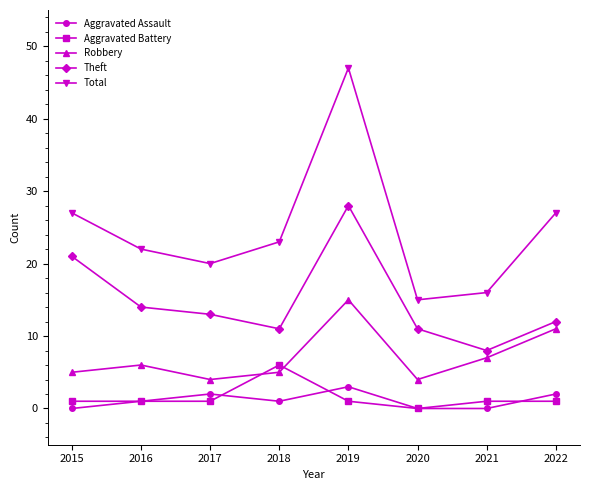

What is the value of the Theft point at the 7th from the left?

8